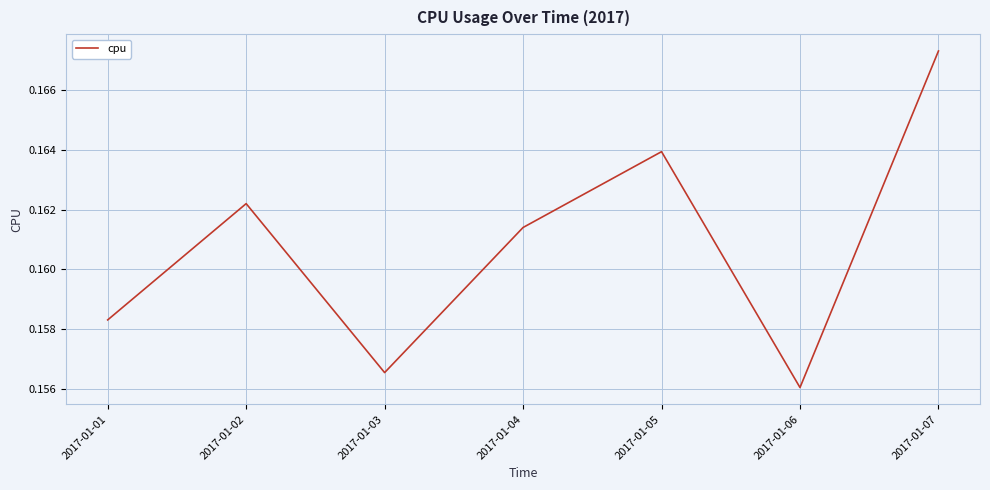

The value at 2017-01-03 is 0.1. True or false?

False